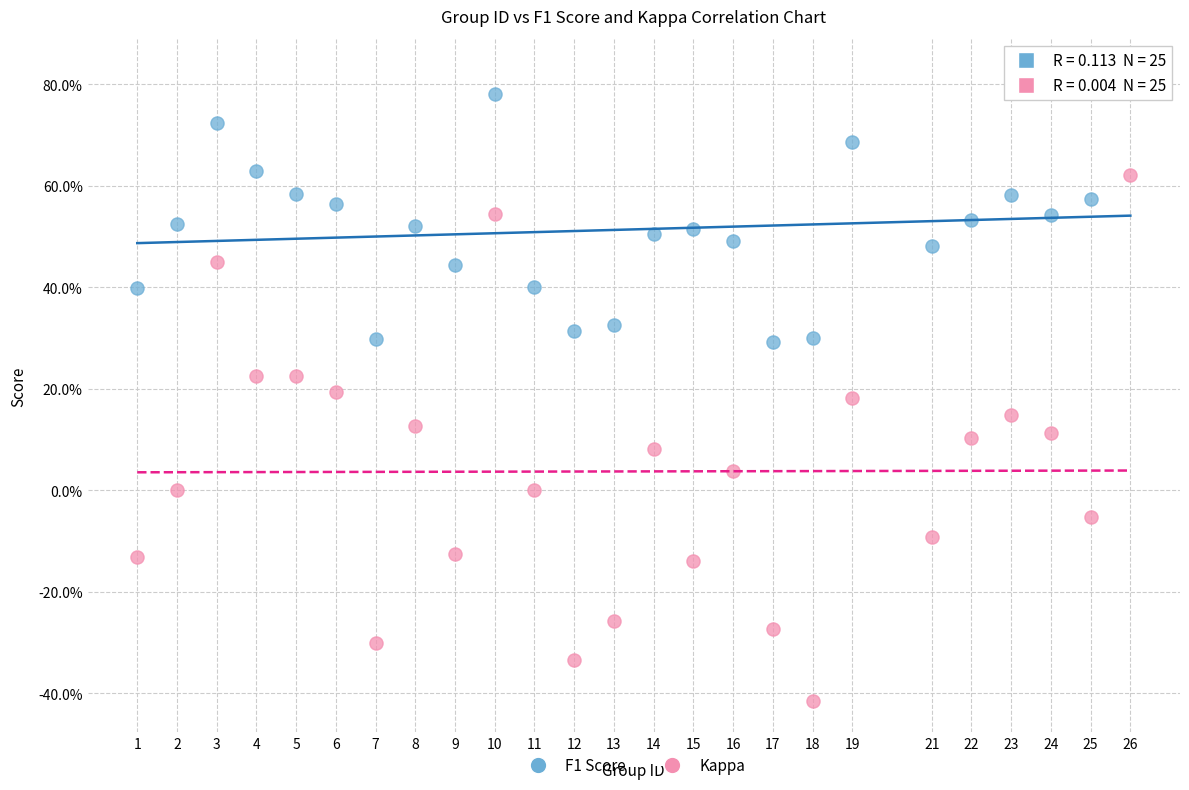

What are all the series names shown in the legend?

F1 Score, Kappa